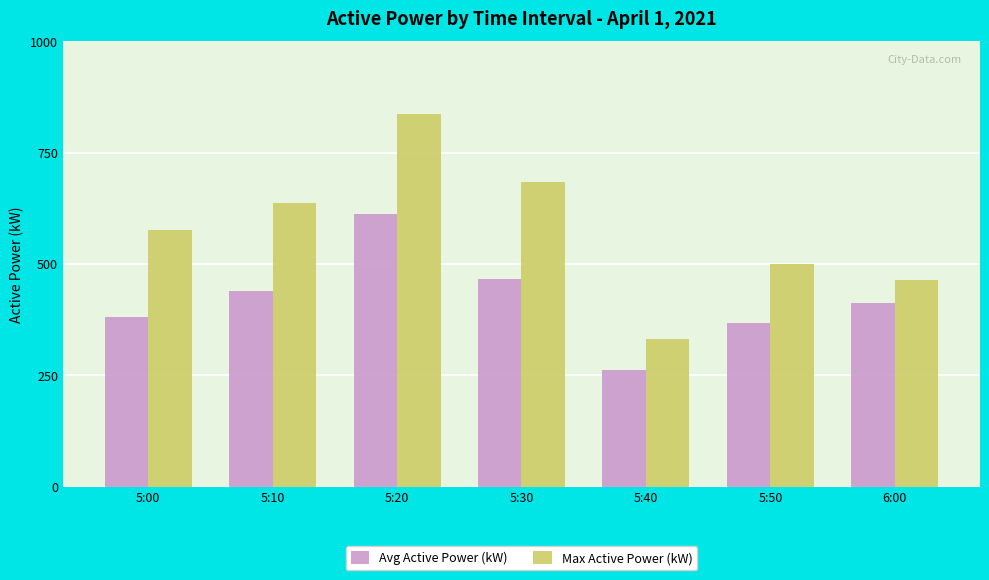

Count the number of categories in the chart.

7